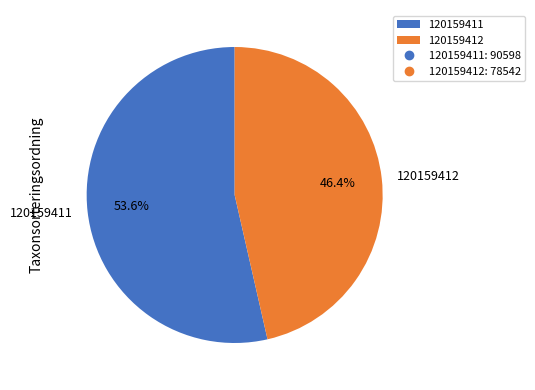

What percentage is the 120159411 slice, to the nearest percent?

54%